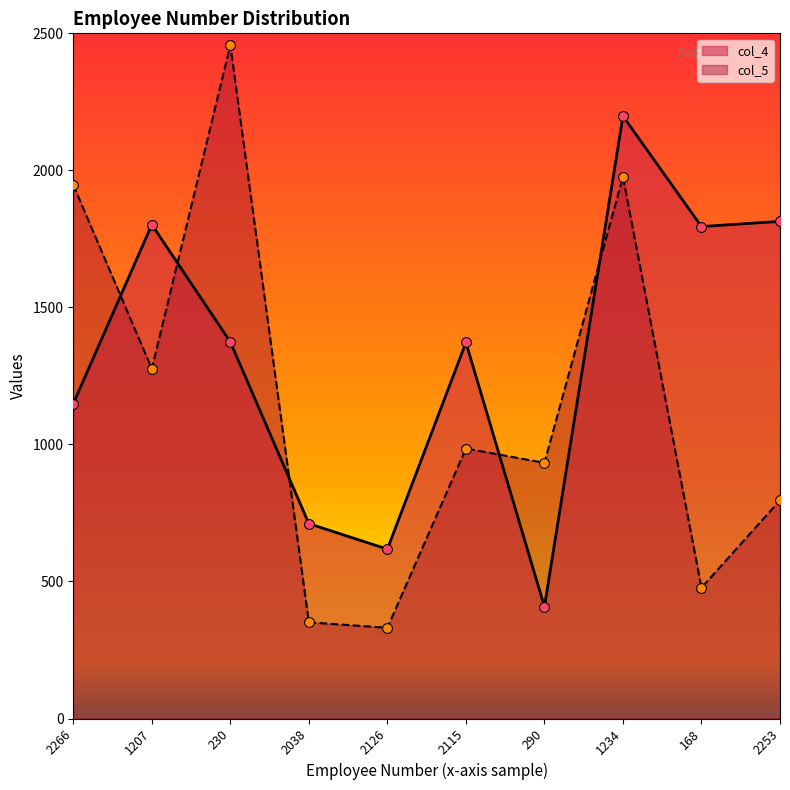

Which series has the widest spread of Y values?

col_5